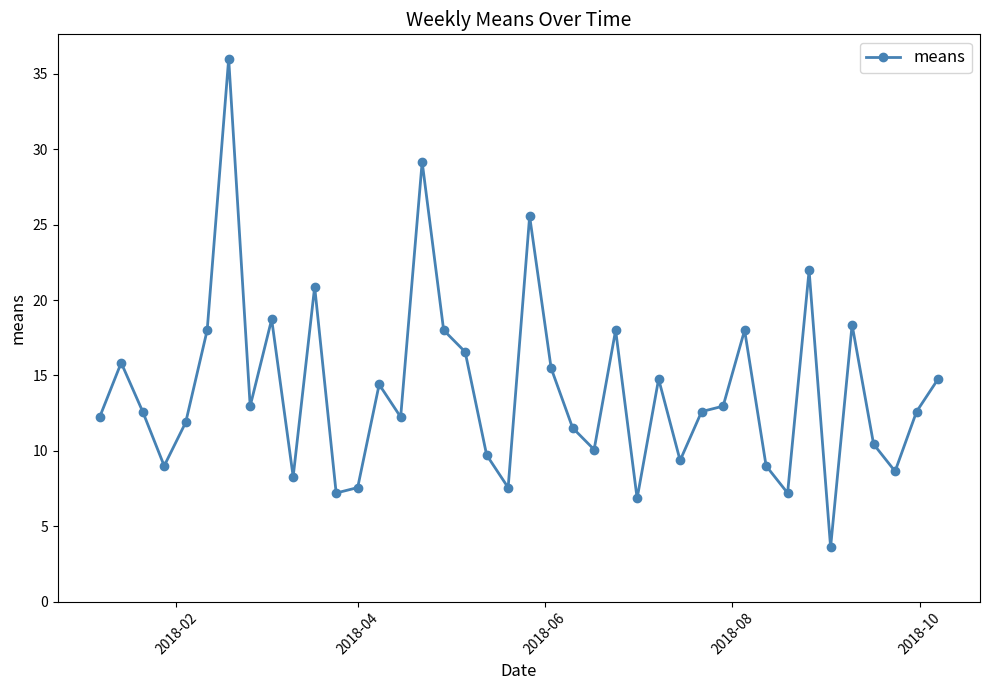

How many distinct data groups are displayed?

1